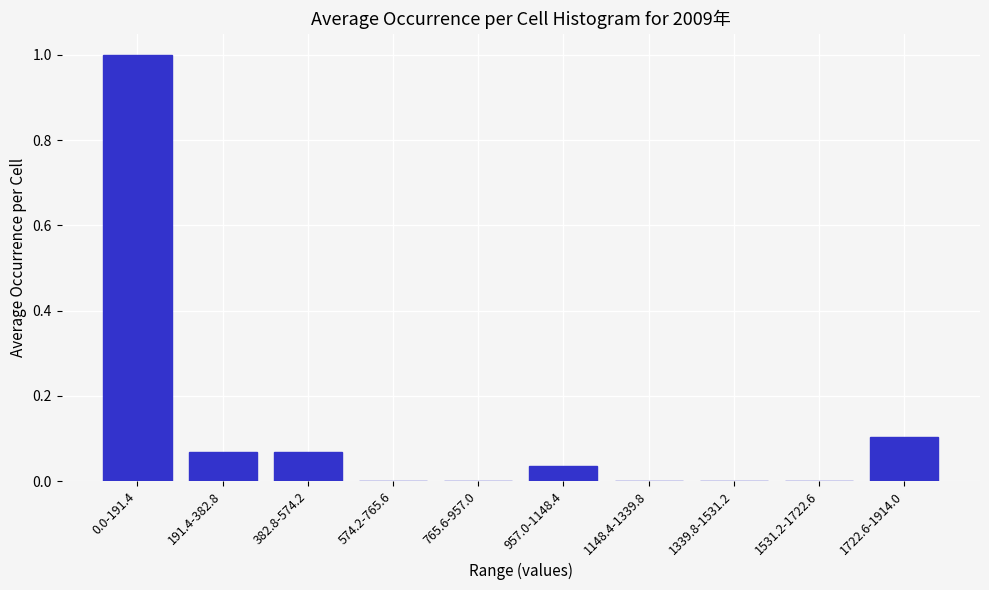

The chart shows a value of 0.3 at 765.6-957.0. True or false?

False